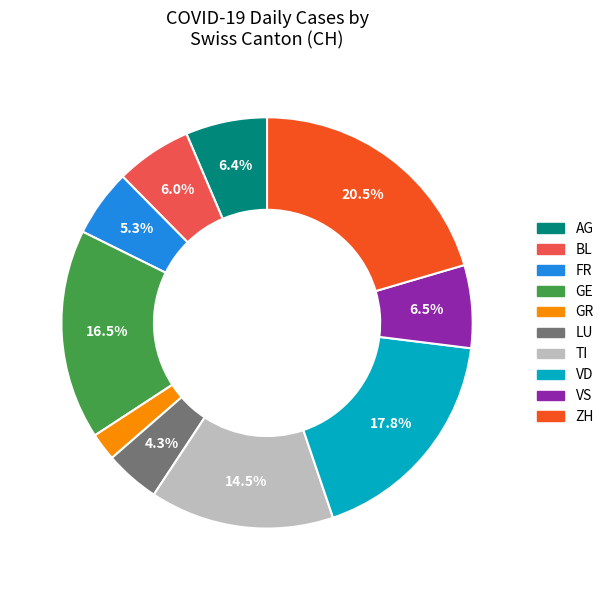

To the nearest percent, what is the difference between the largest and smallest slice percentages?

18%